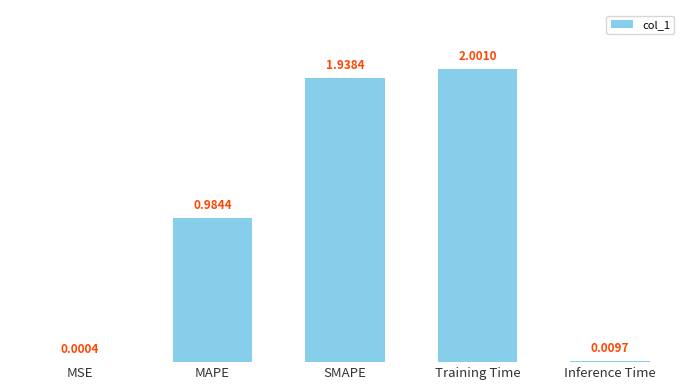

What is the sum of the values at Training Time and MSE?

2.0